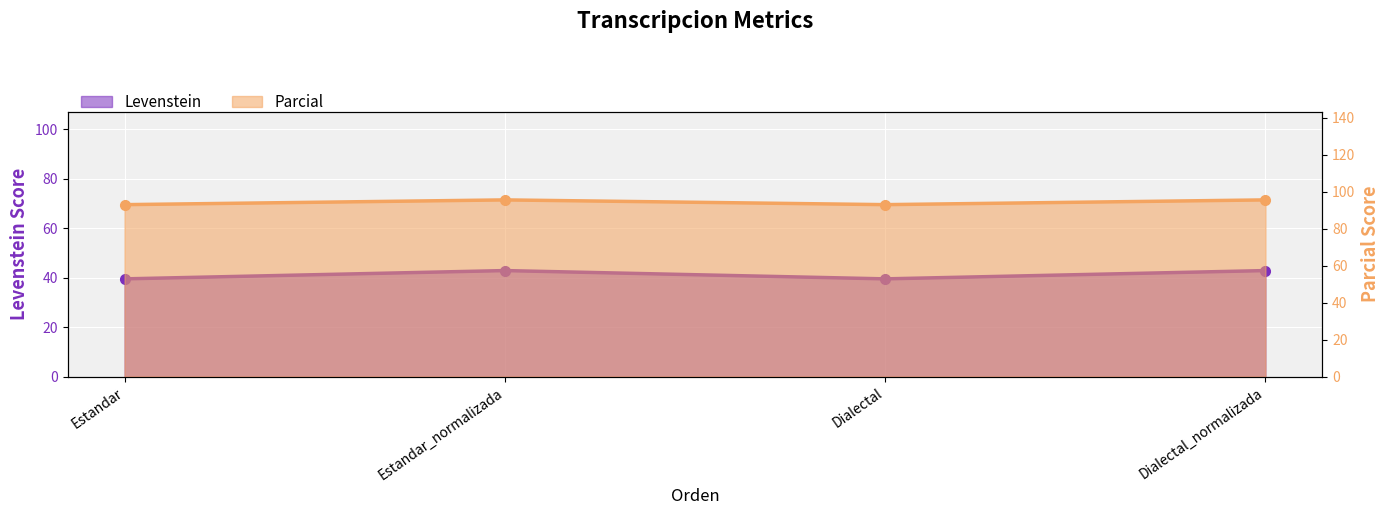

Which series changed the most between Estandar and Dialectal_normalizada?

Levenstein